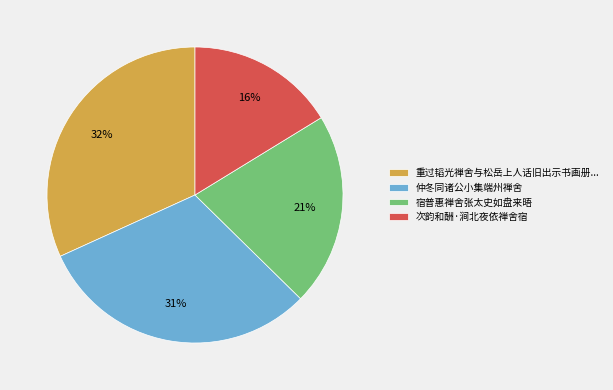

Which slice is the largest?

重过韬光禅舍与松岳上人话旧出示书画册...